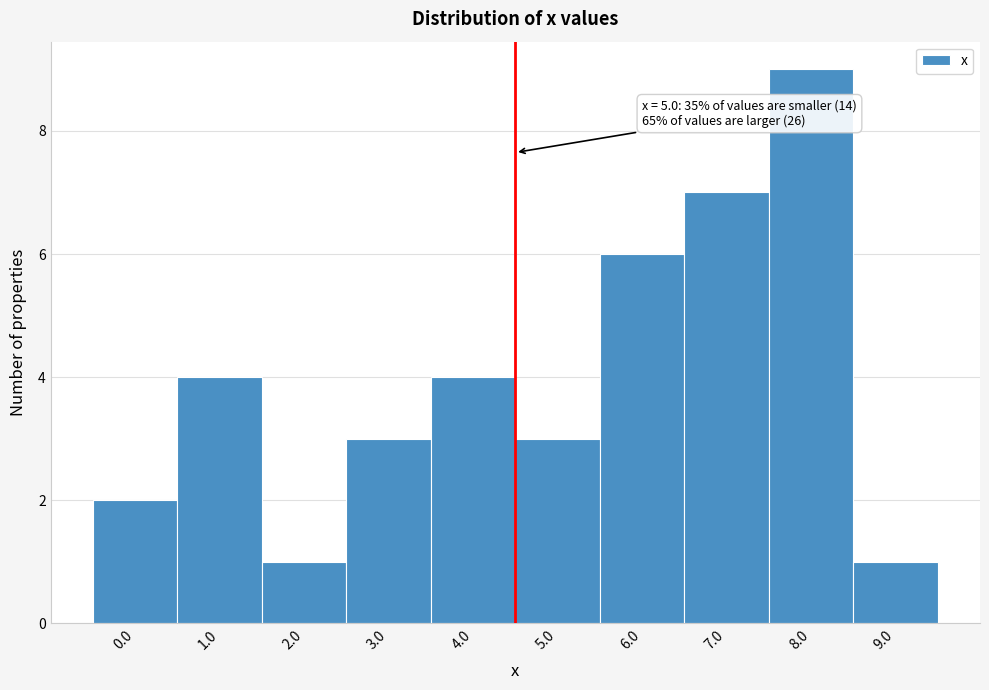

Reading right to left, extract all data points from this chart.

1	9	7	6	3	4	3	1	4	2